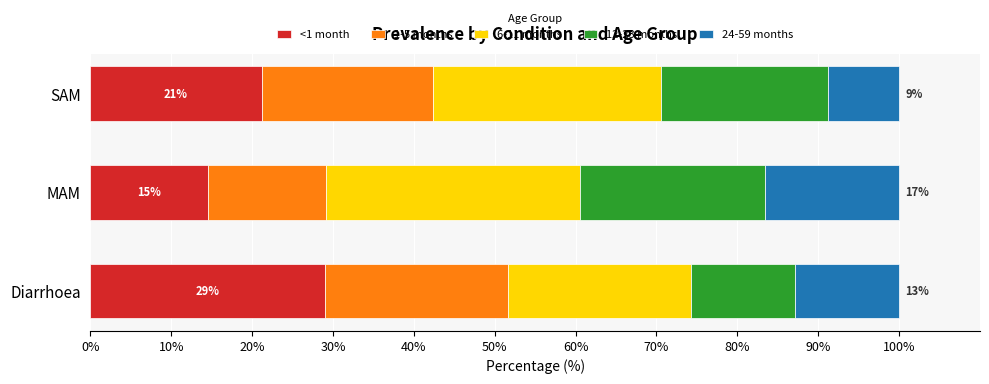

What is the highest value of the <1 month series?

29.1